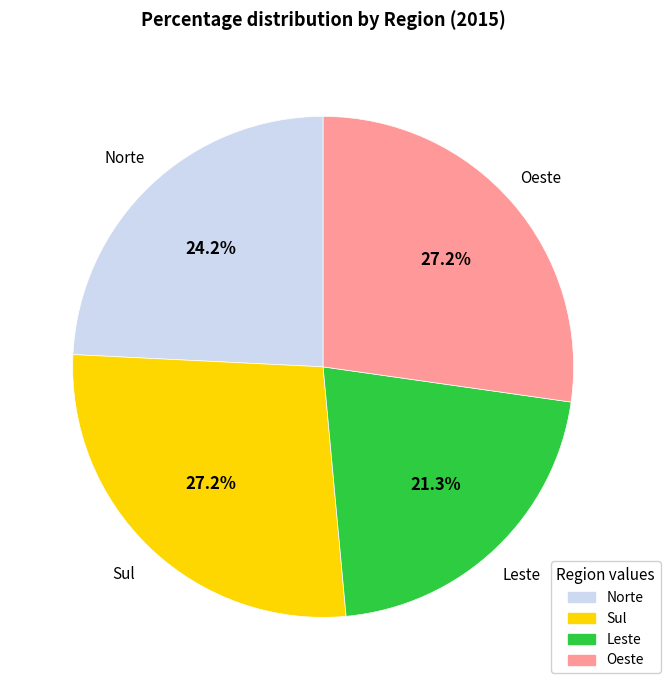

True or false: Sul accounts for 27% of the total.

True